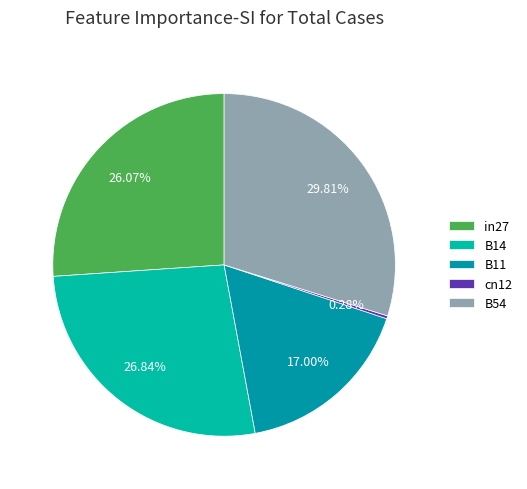

Between in27 and B14, which is larger?

B14